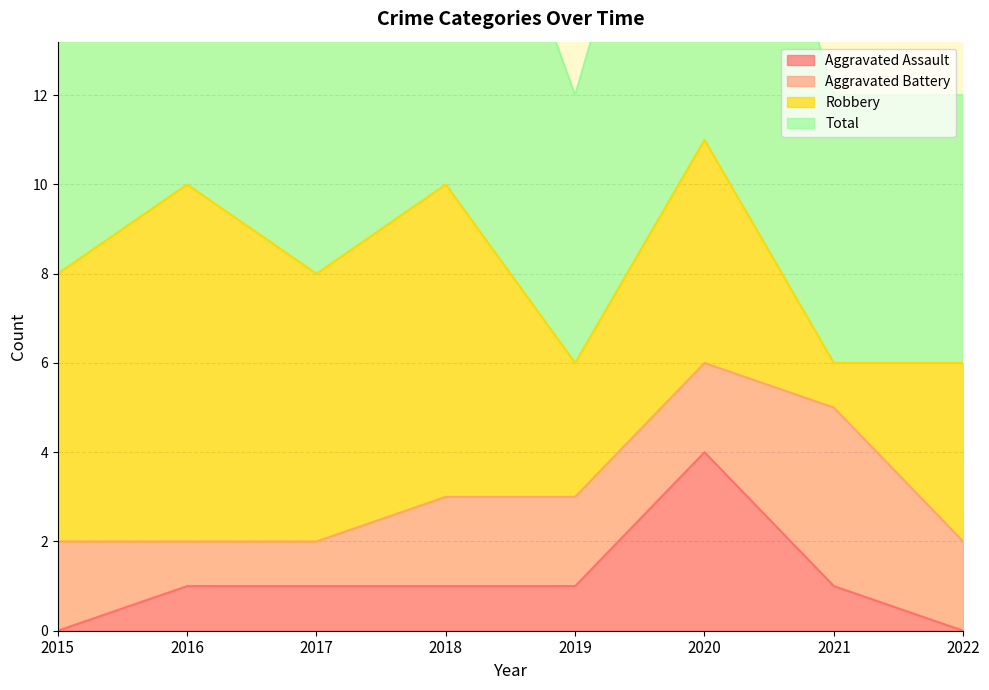

Is it true that Aggravated Assault equals 1 at 2016?

True